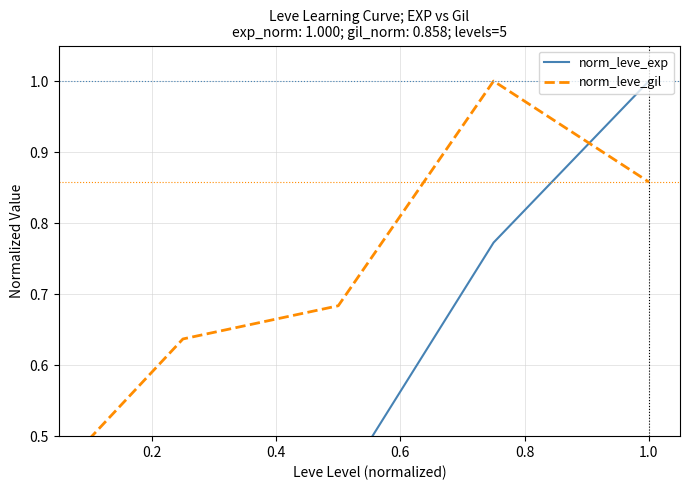

Is the value of norm_leve_exp at 0.2 greater than the value of norm_leve_gil at 0.2?

No